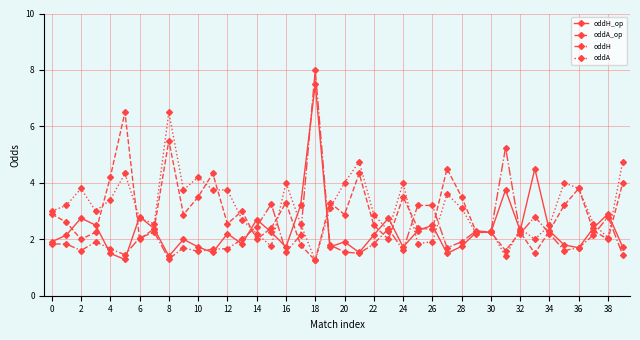

Which series has the largest total across all categories?

oddA